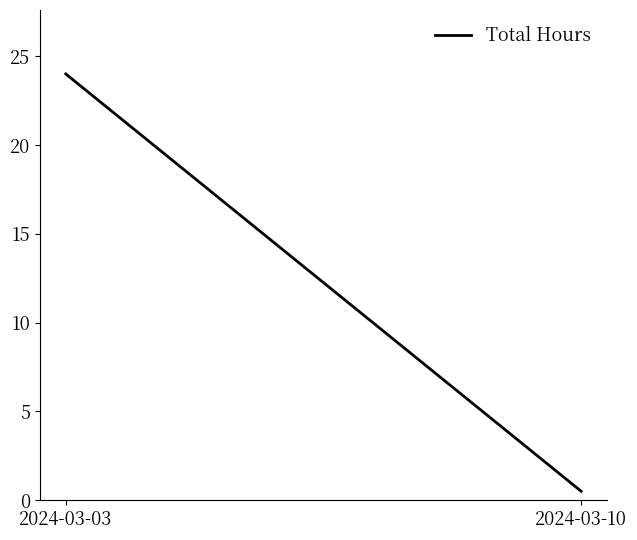

How many data points are less than 24?

1